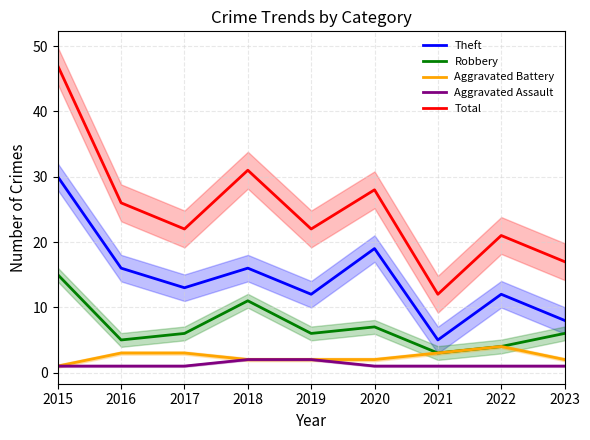

At which category does the chart reach its peak across all series?

2015